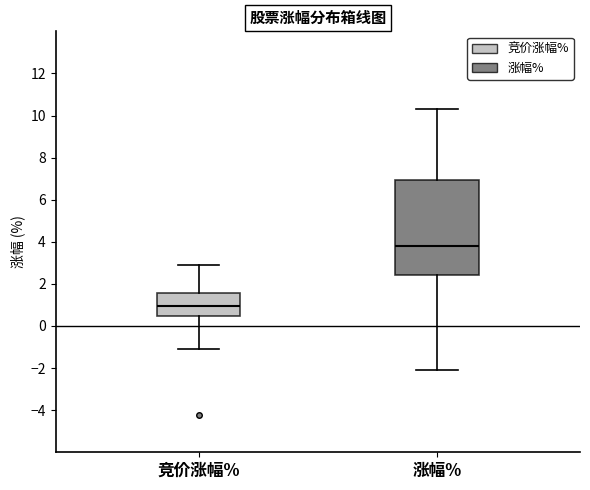

Which box has the highest median line?

涨幅%